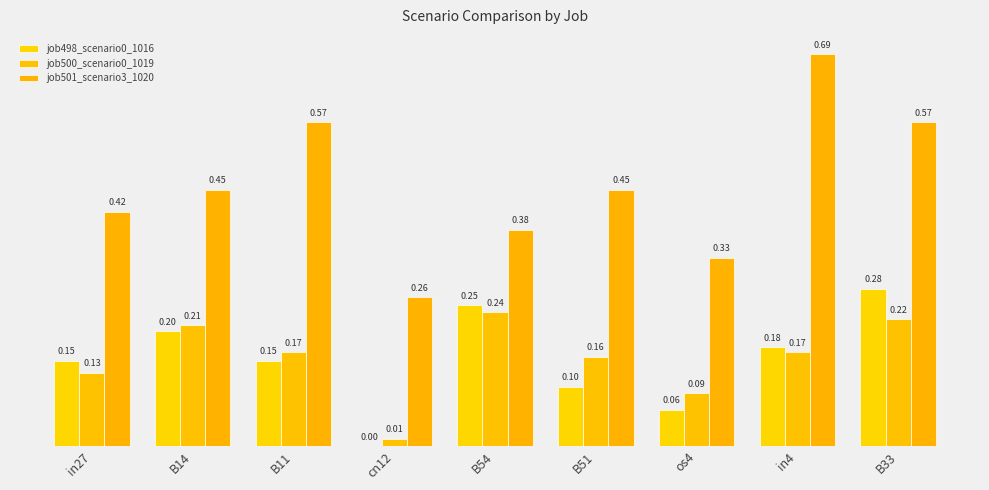

Is it true that job498_scenario0_1016 equals 0.1 at B33?

False